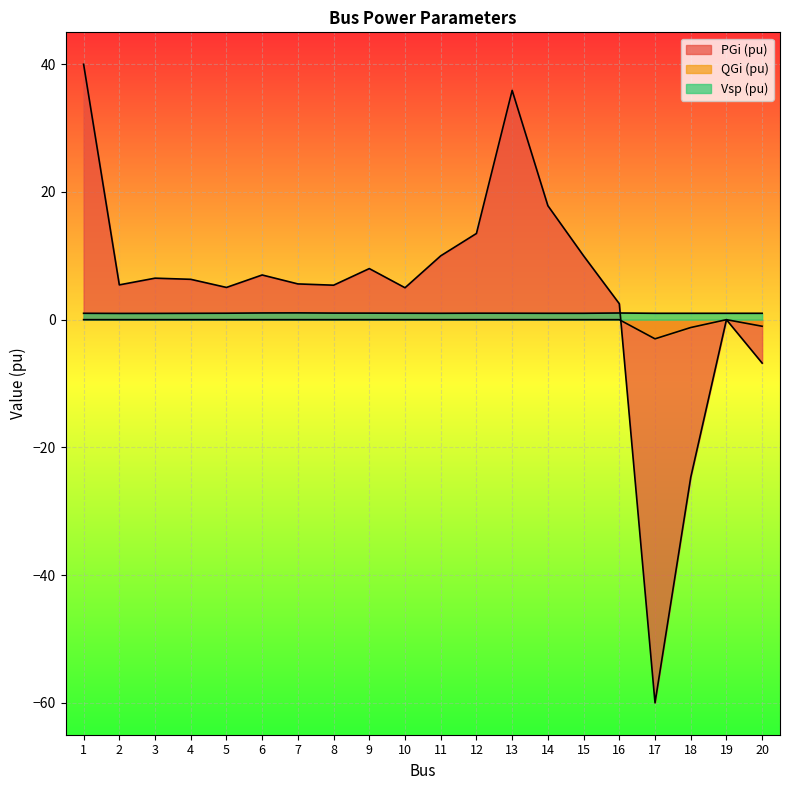

Is the value of Vsp (pu) at 8 greater than the value of QGi (pu) at 13?

Yes